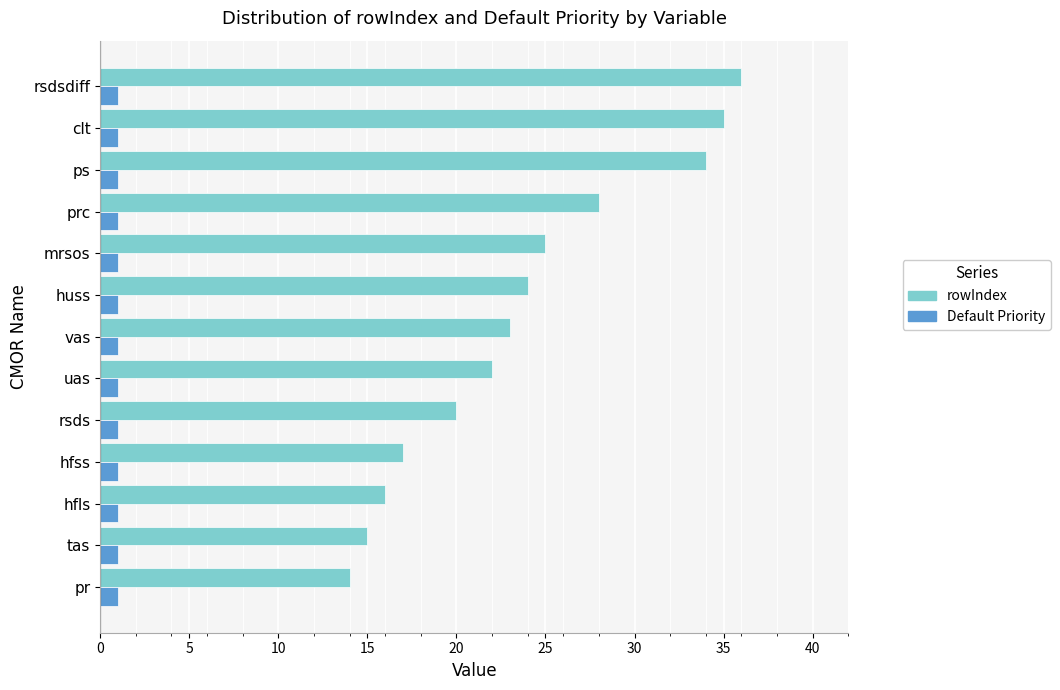

What are all the series names shown in the legend?

rowIndex, Default Priority